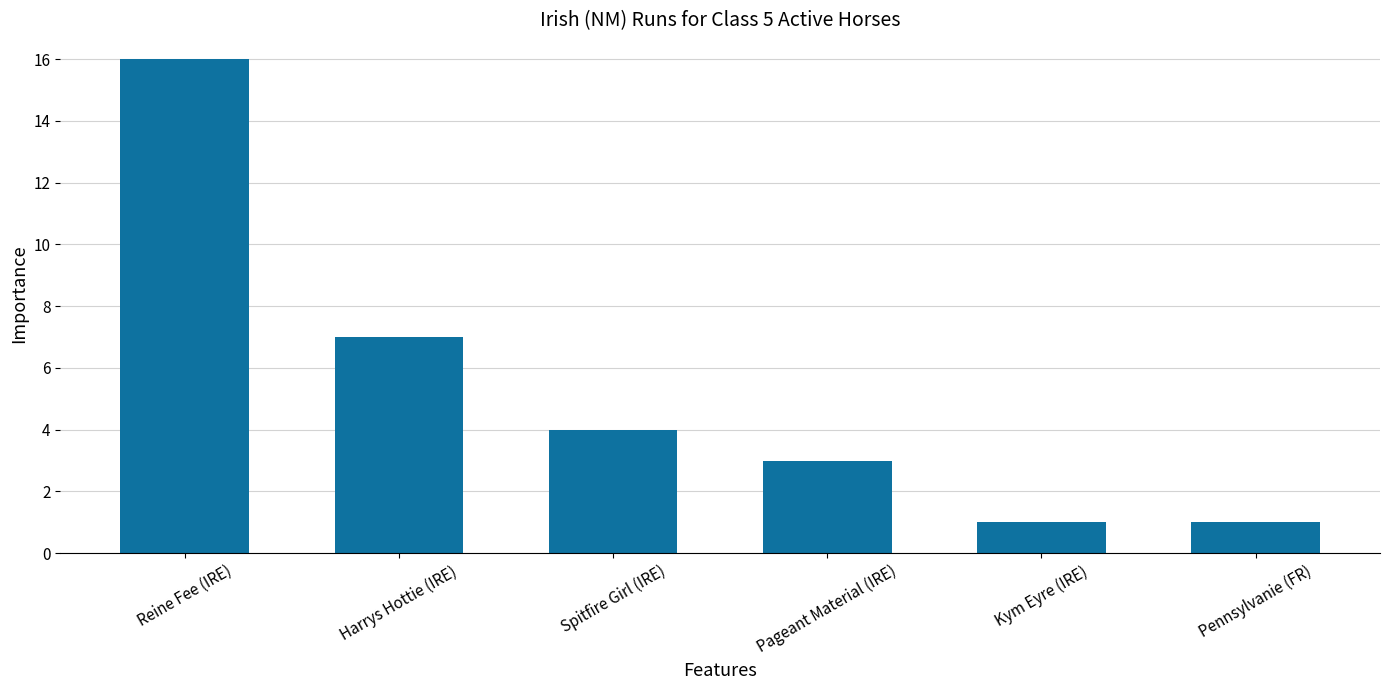

What is the maximum value shown in the chart?

16